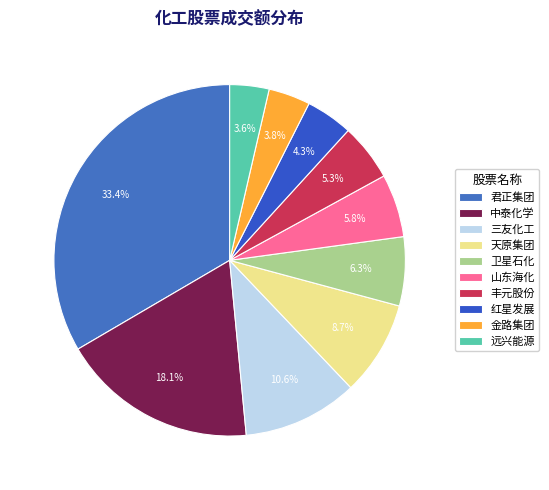

Approximately how many times larger is the value at 远兴能源 compared to 三友化工?

0.3